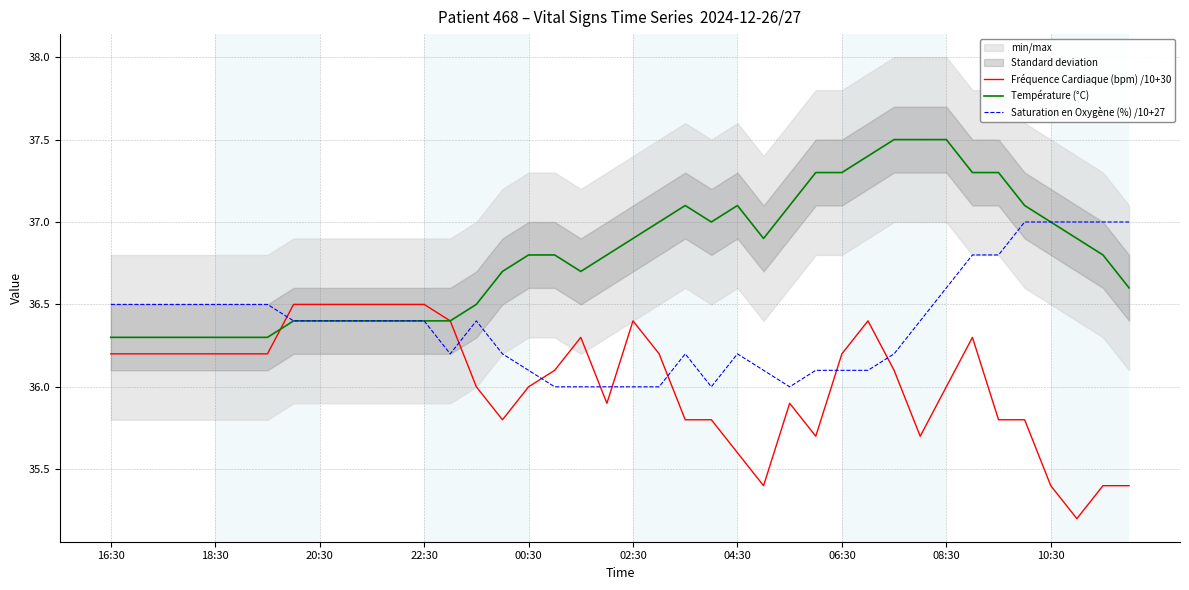

The Fréquence Cardiaque (bpm) /10+30 series shows 36.2 at 06:30. True or false?

True